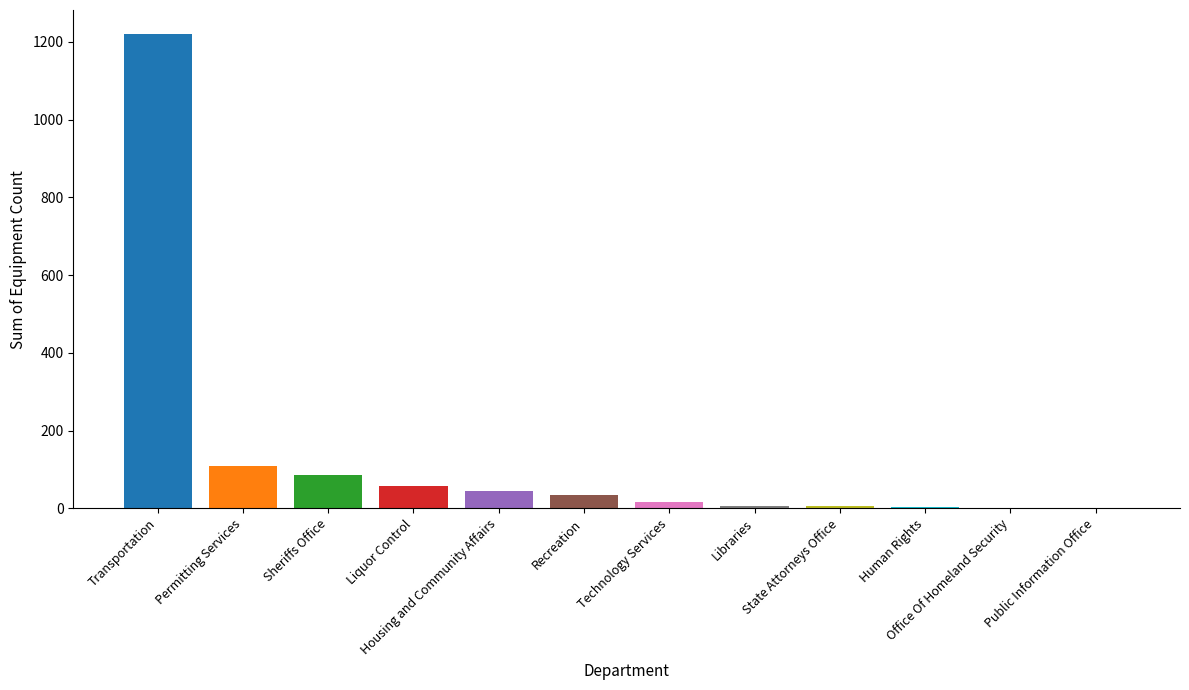

What is the maximum value shown in the chart?

1221